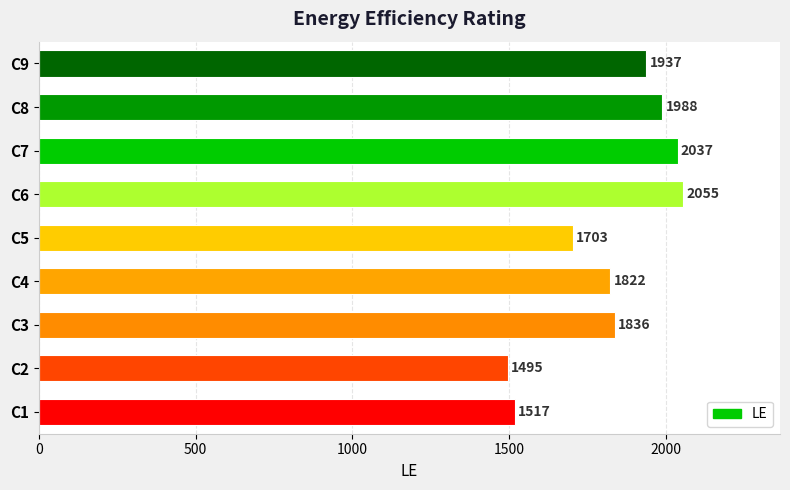

At which label is the value closest to 1775?

C4